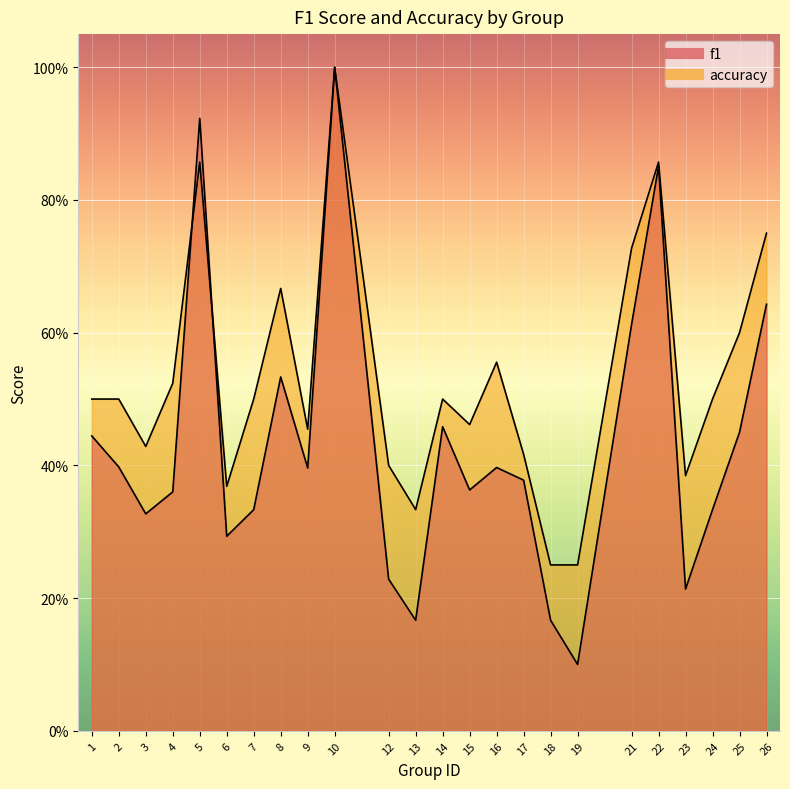

The value of accuracy at 21 is 1.0. True or false?

False